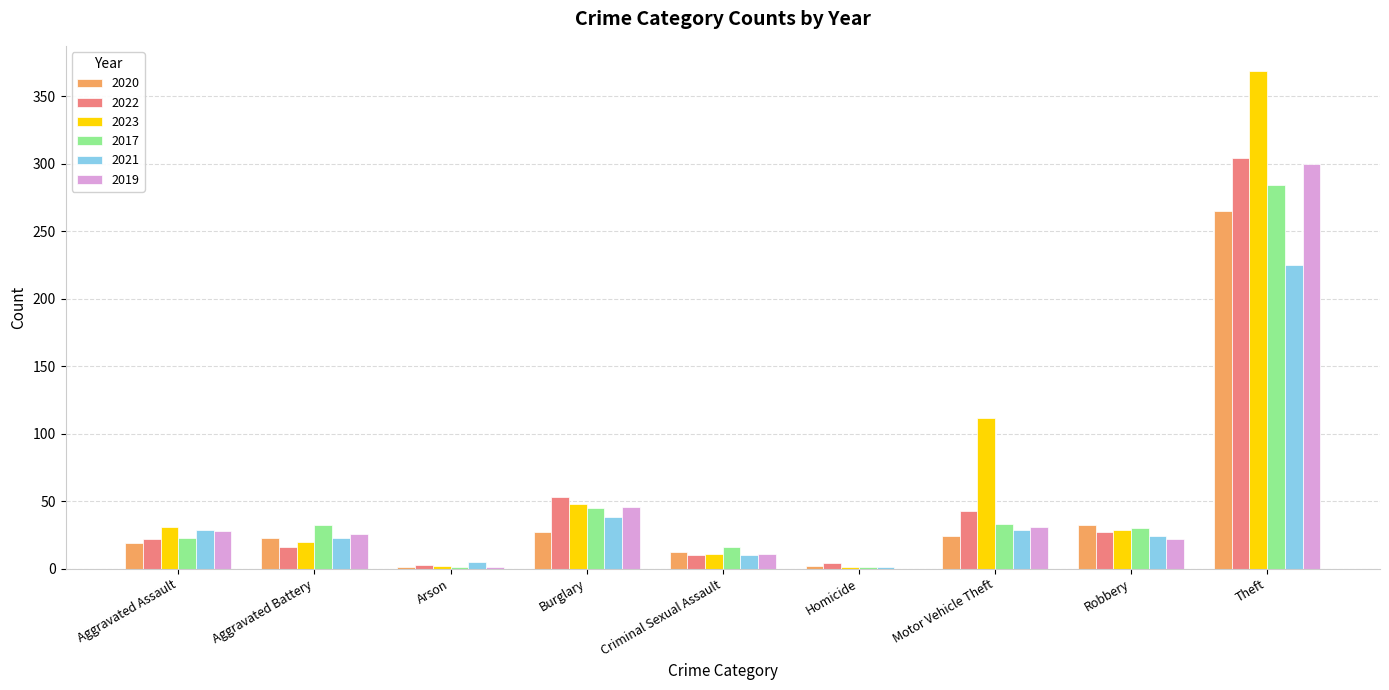

Is the value of 2019 at Homicide greater than the value of 2023 at Burglary?

No